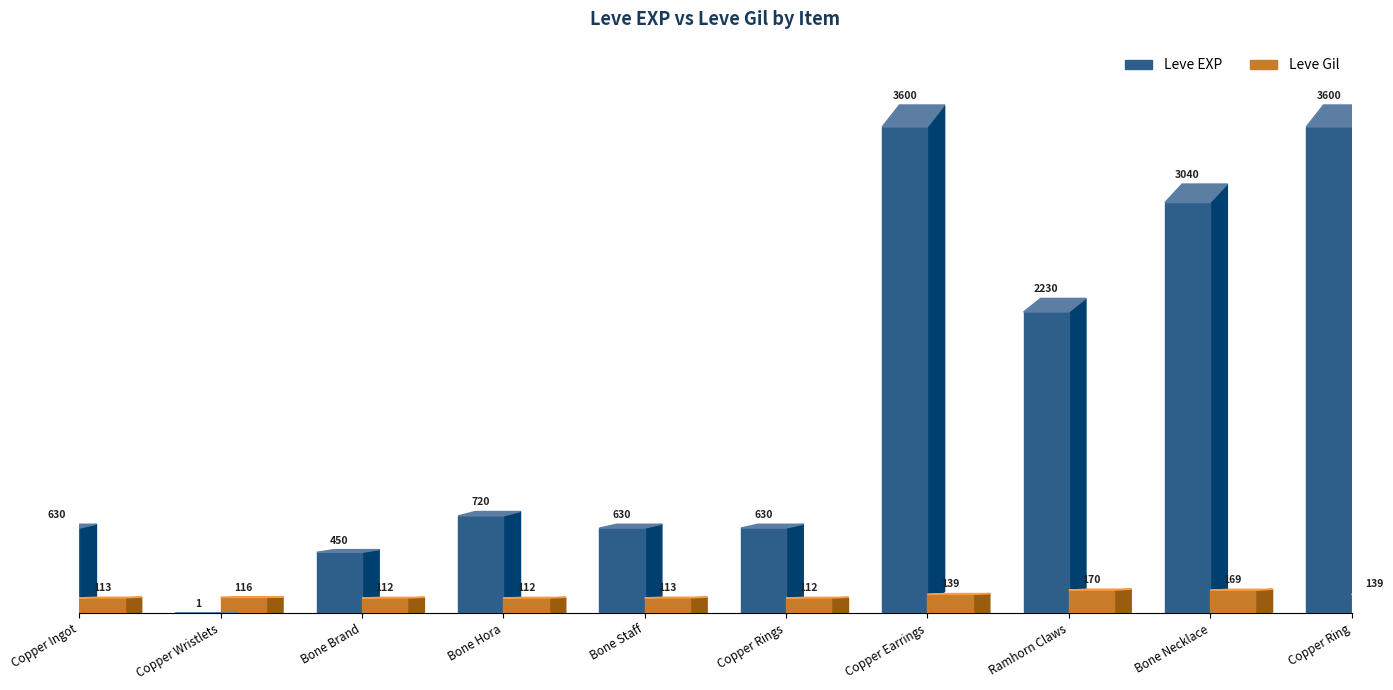

How many series are shown in this chart?

2